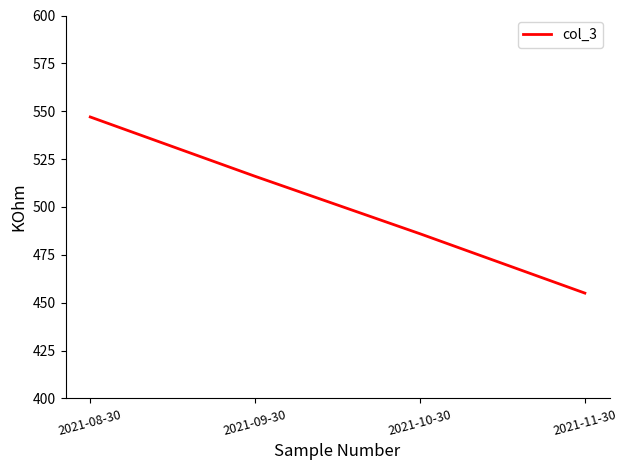

Which has a higher value, 2021-08-30 or 2021-09-30?

2021-08-30